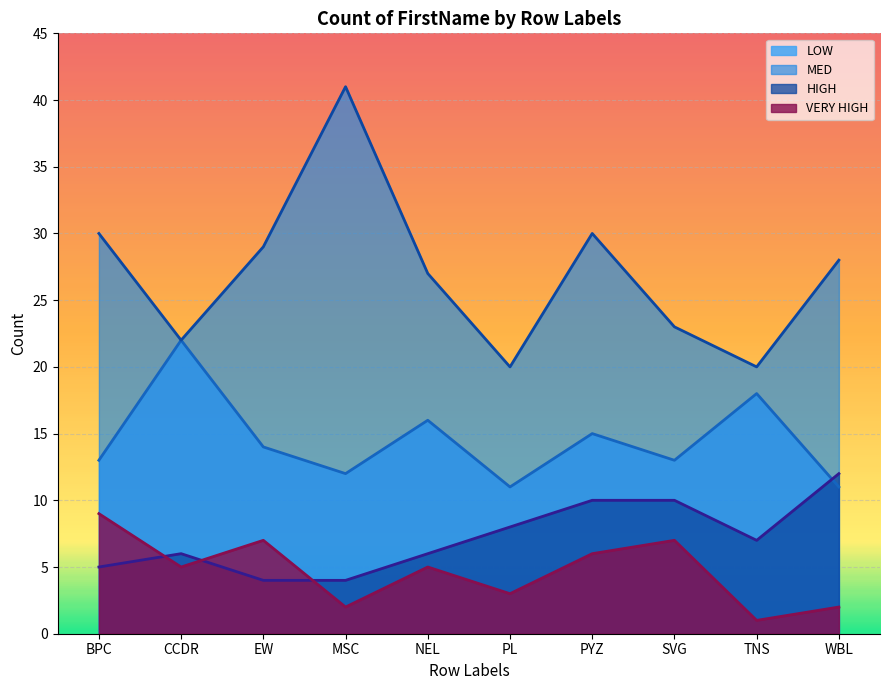

Where is the first local maximum for HIGH?

CCDR